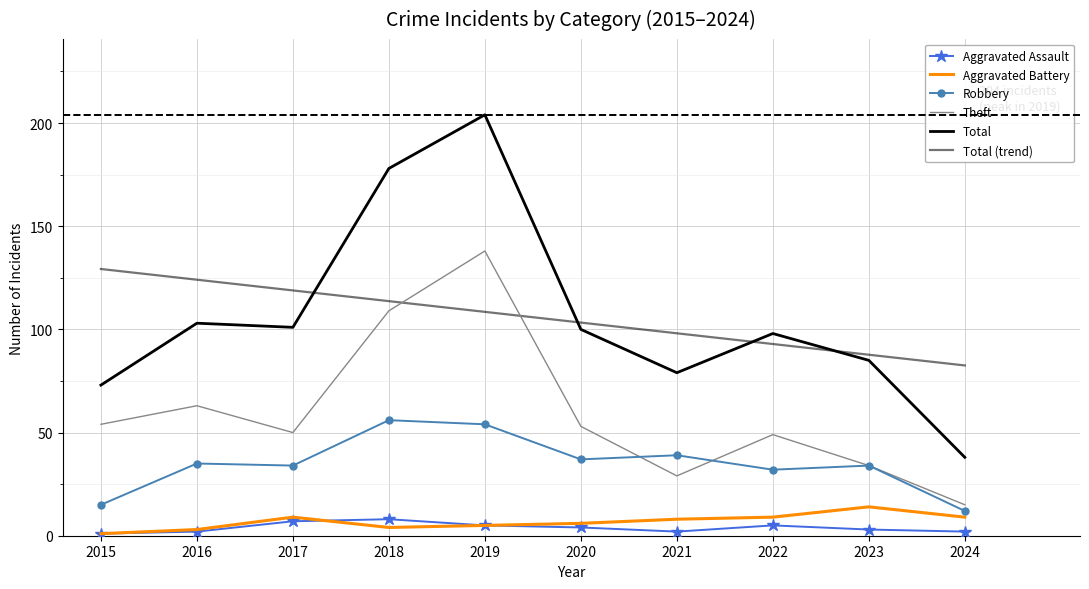

Between 2022 and 2020, which is larger?

2022